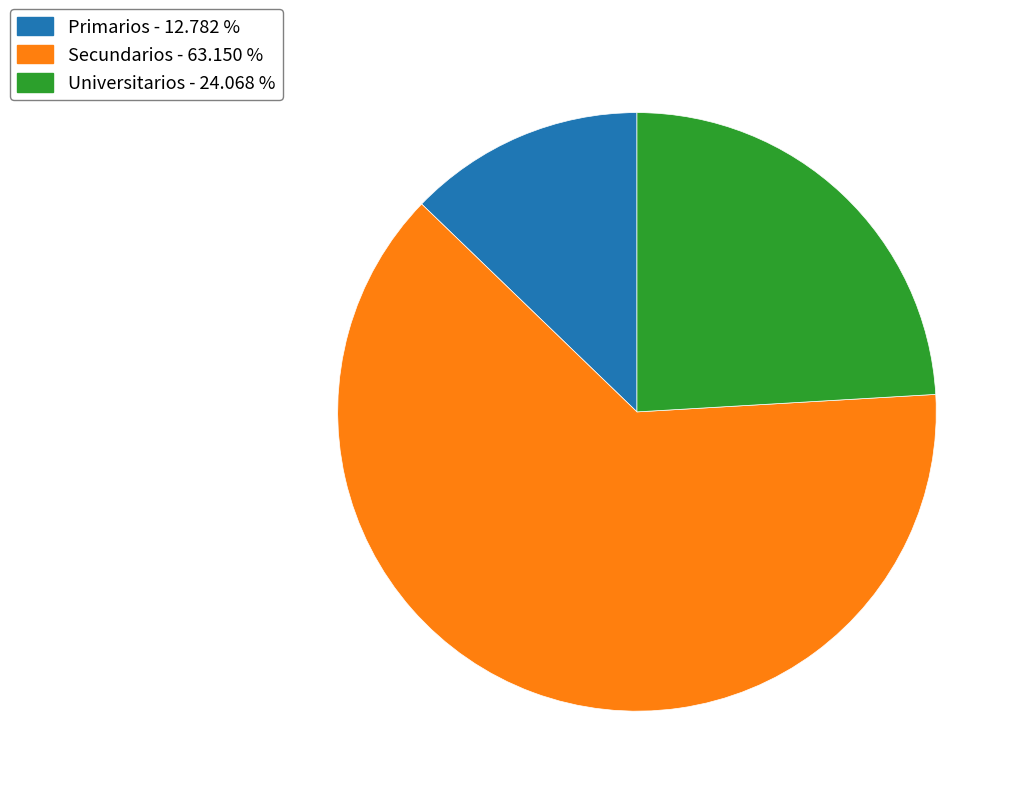

What is the ratio of the value at Secundarios - 63.150 % to the value at Universitarios - 24.068 %?

2.6